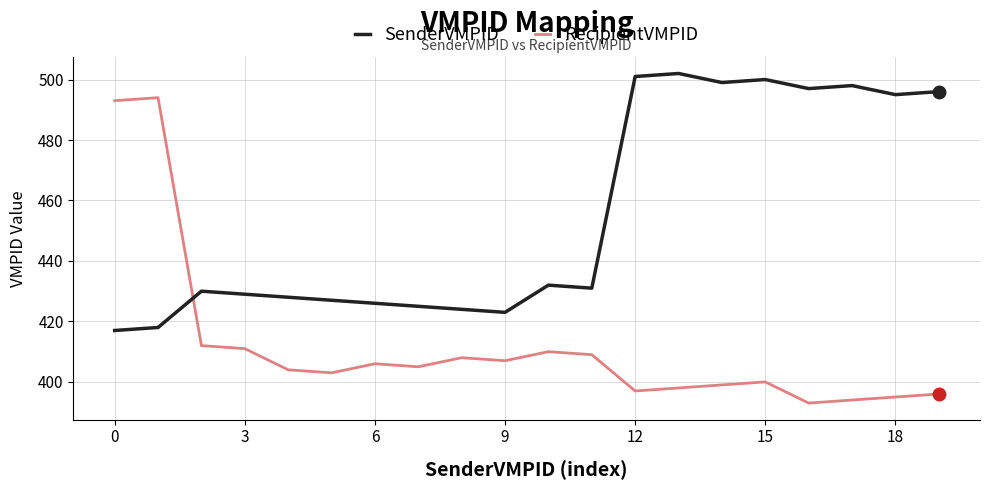

True or false: RecipientVMPID and SenderVMPID intersect in this chart.

True